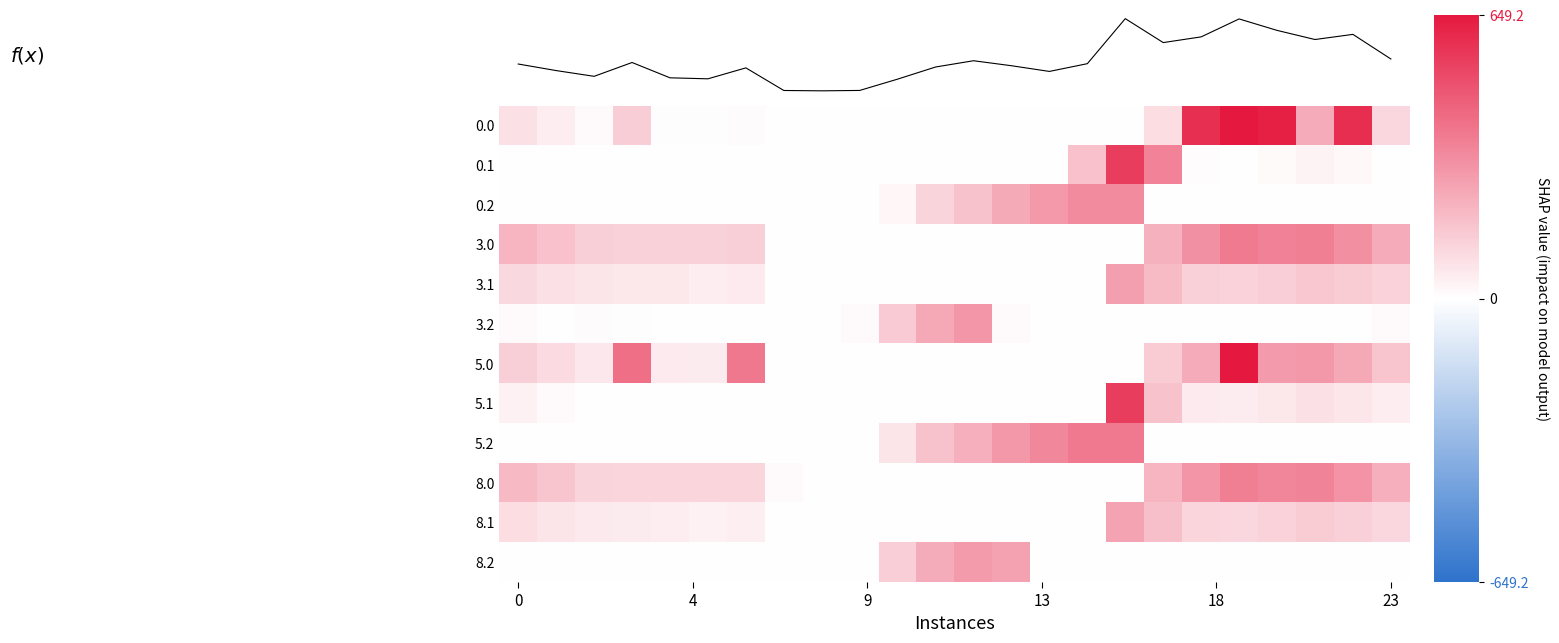

What is the difference between the maximum and minimum values in the 3.1 series?

271.3